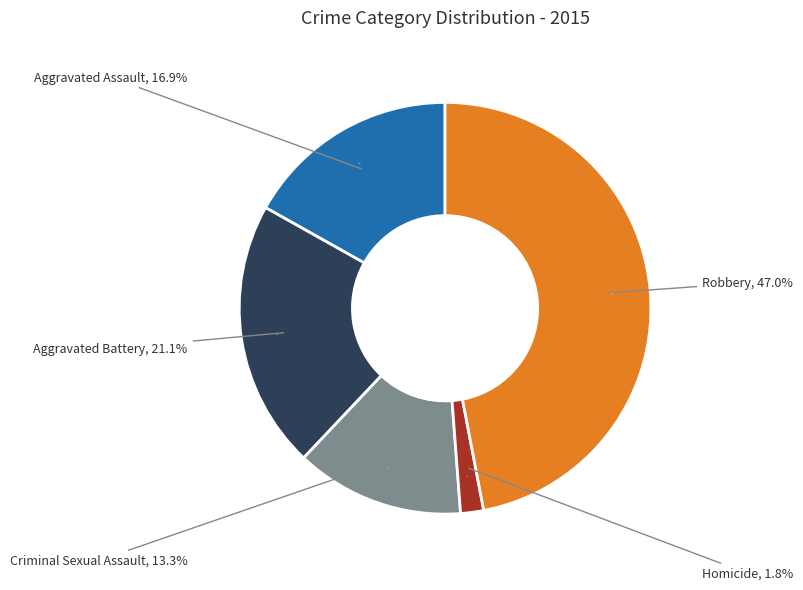

What is the smallest slice in the pie chart?

Homicide